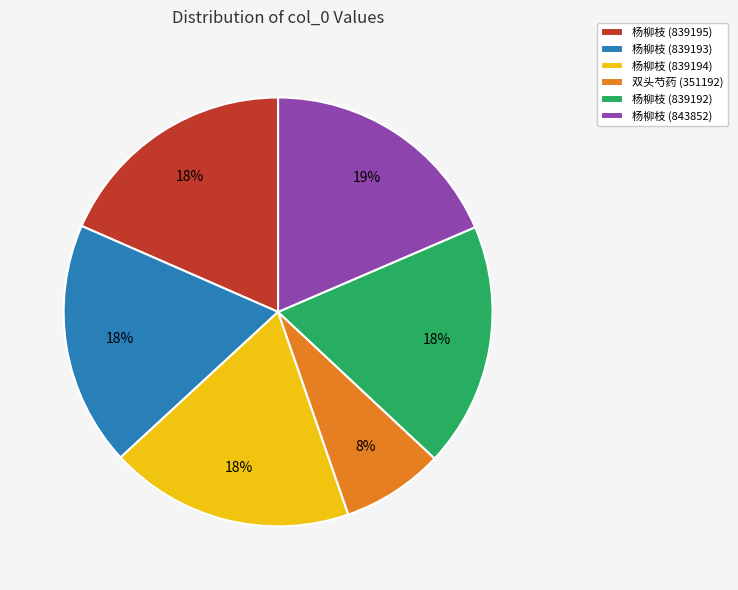

Approximately how many times larger is the value at 双头芍药 (351192) compared to 杨柳枝 (843852)?

0.4